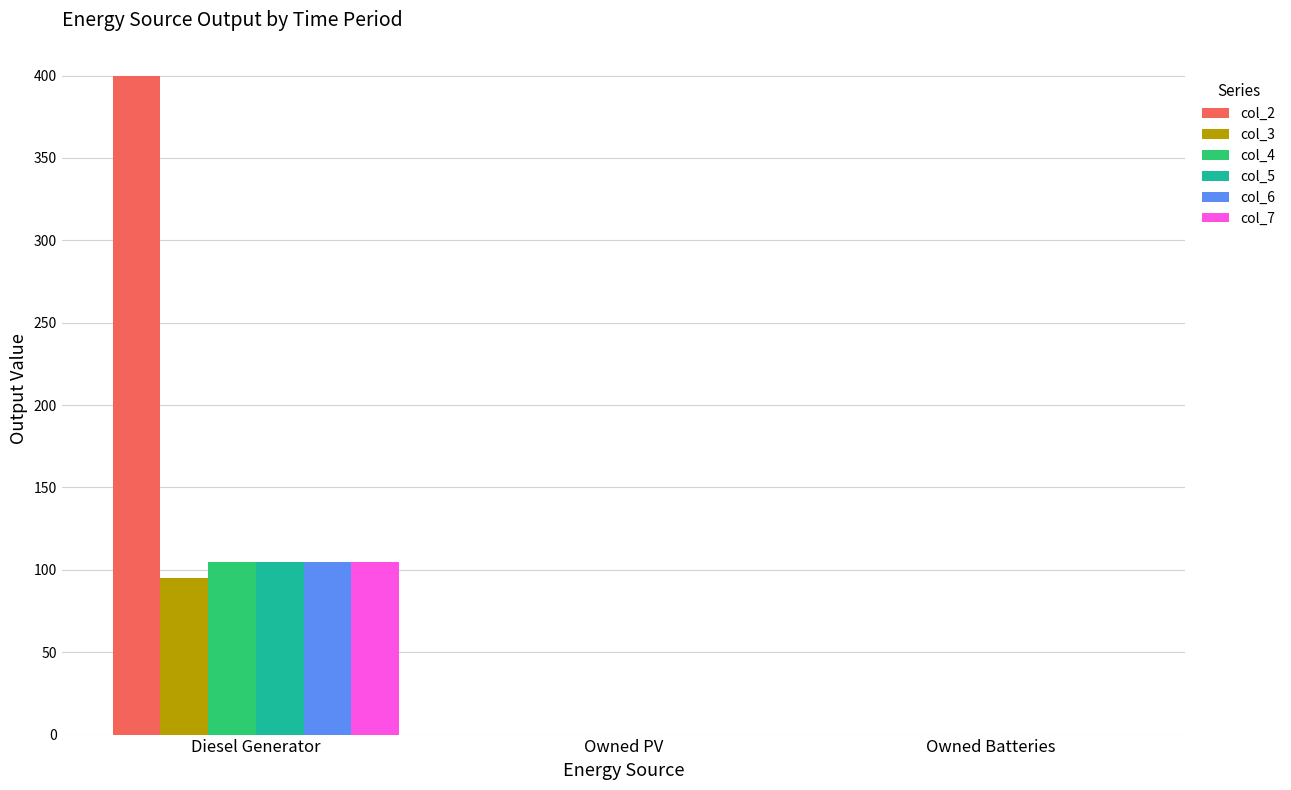

Which series changed the most between Diesel Generator and Owned Batteries?

col_2